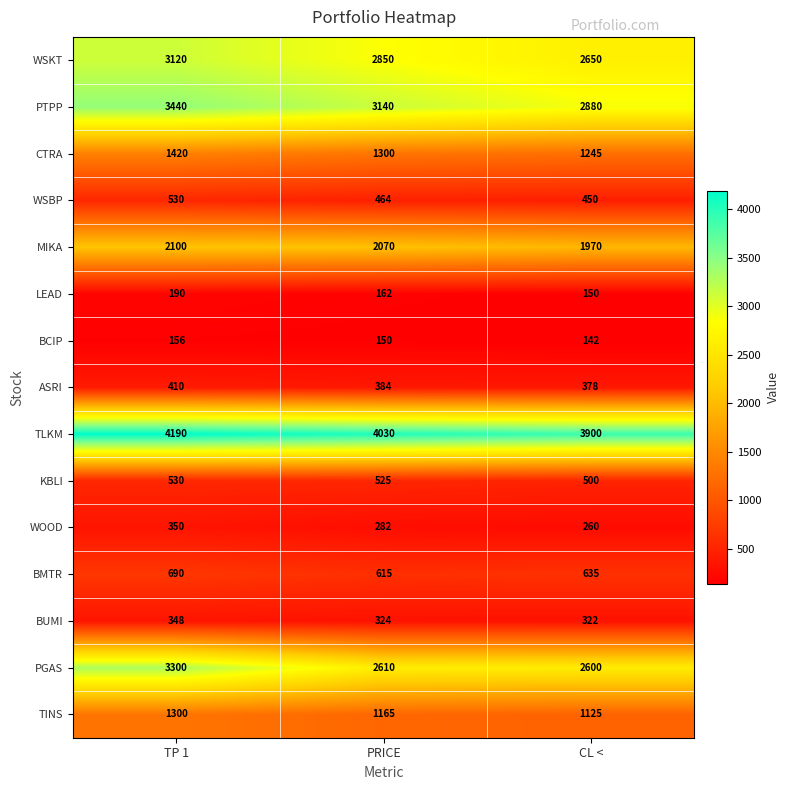

At which label does WOOD first exceed 282?

TP 1